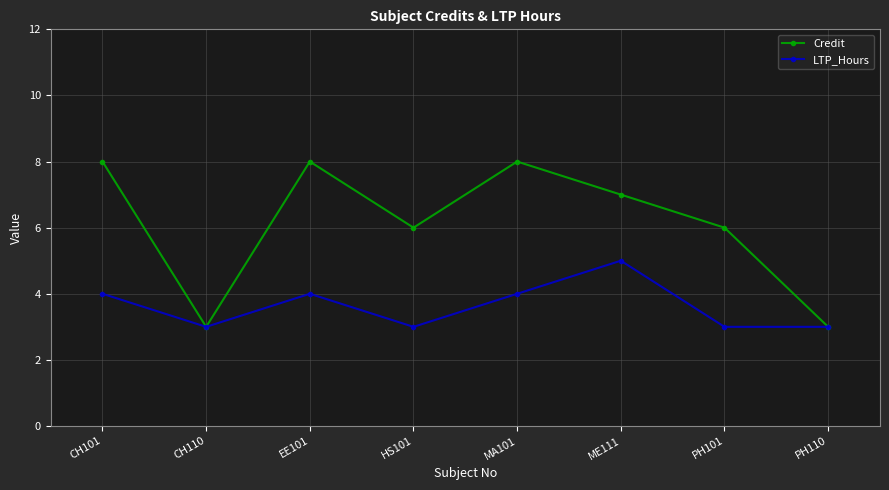

What is the difference between the LTP_Hours values at CH101 and CH110?

1